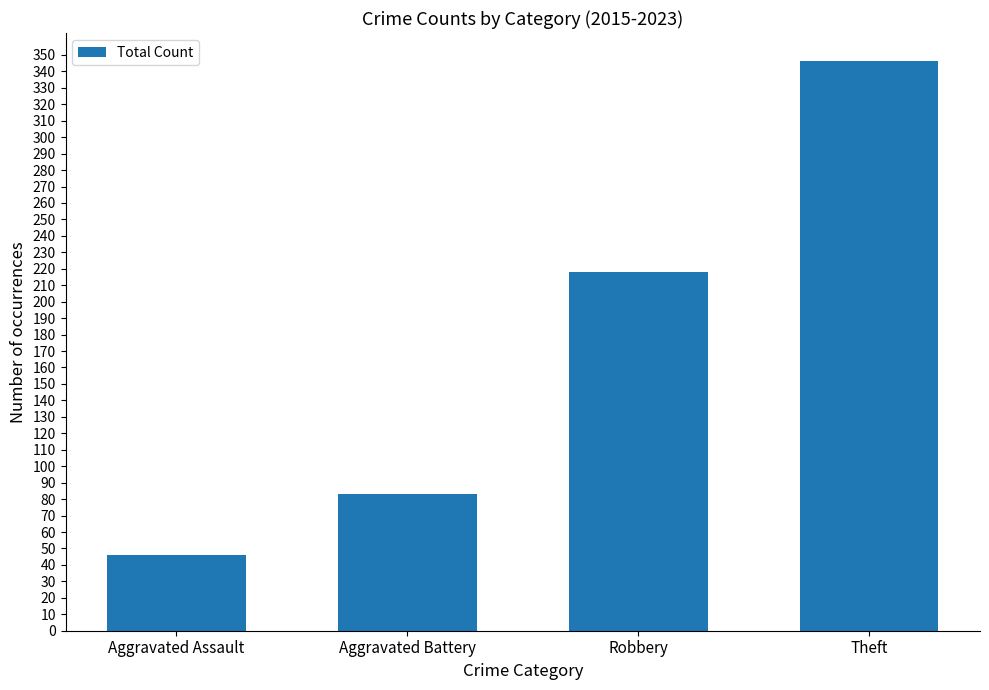

Rank the categories by value from lowest to highest.

Aggravated Assault, Aggravated Battery, Robbery, Theft